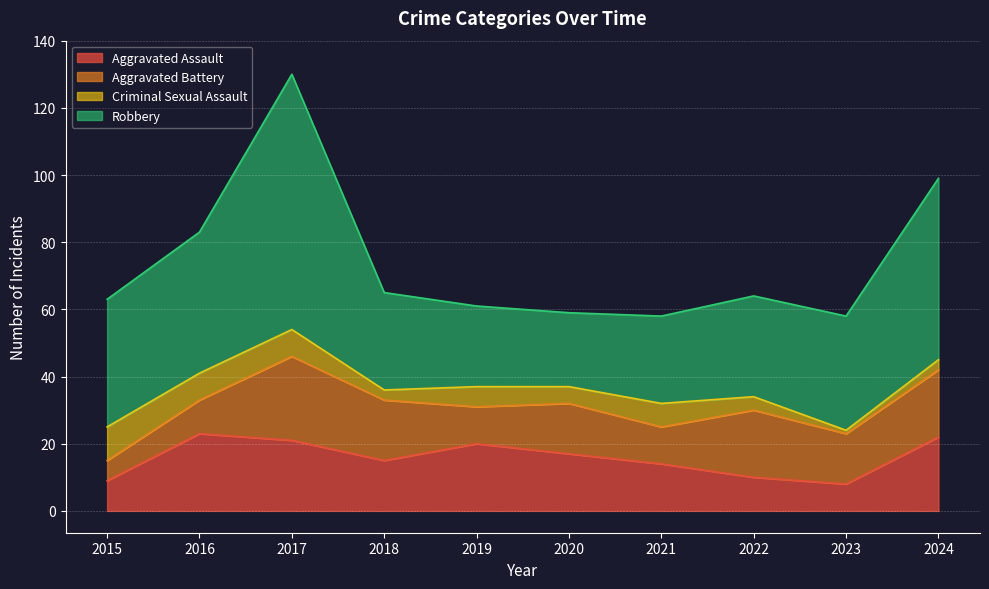

What is the difference between the highest and lowest values at 2017?

68